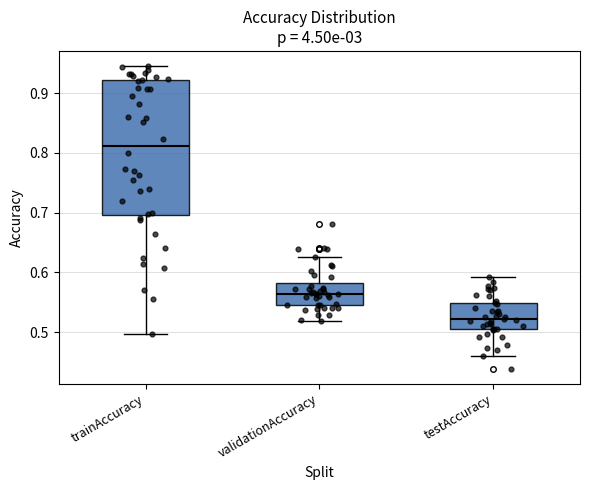

Where does the upper whisker of the box for validationAccuracy end on the y-axis? The values are not printed on the chart, so give them approximately, as read against the axis.

0.63